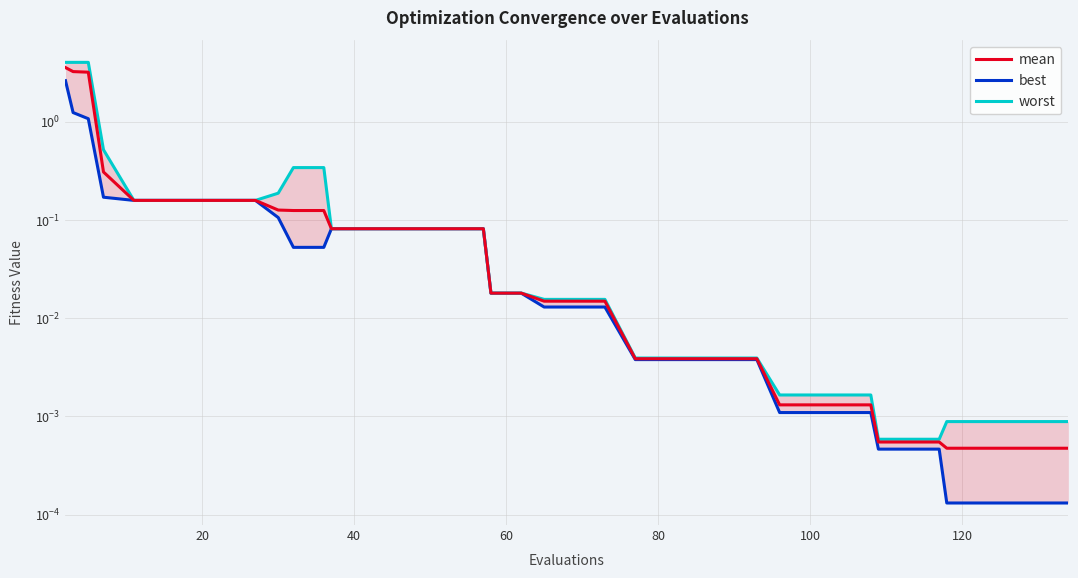

Is the value of best at 10 greater than the value of worst at 140?

No